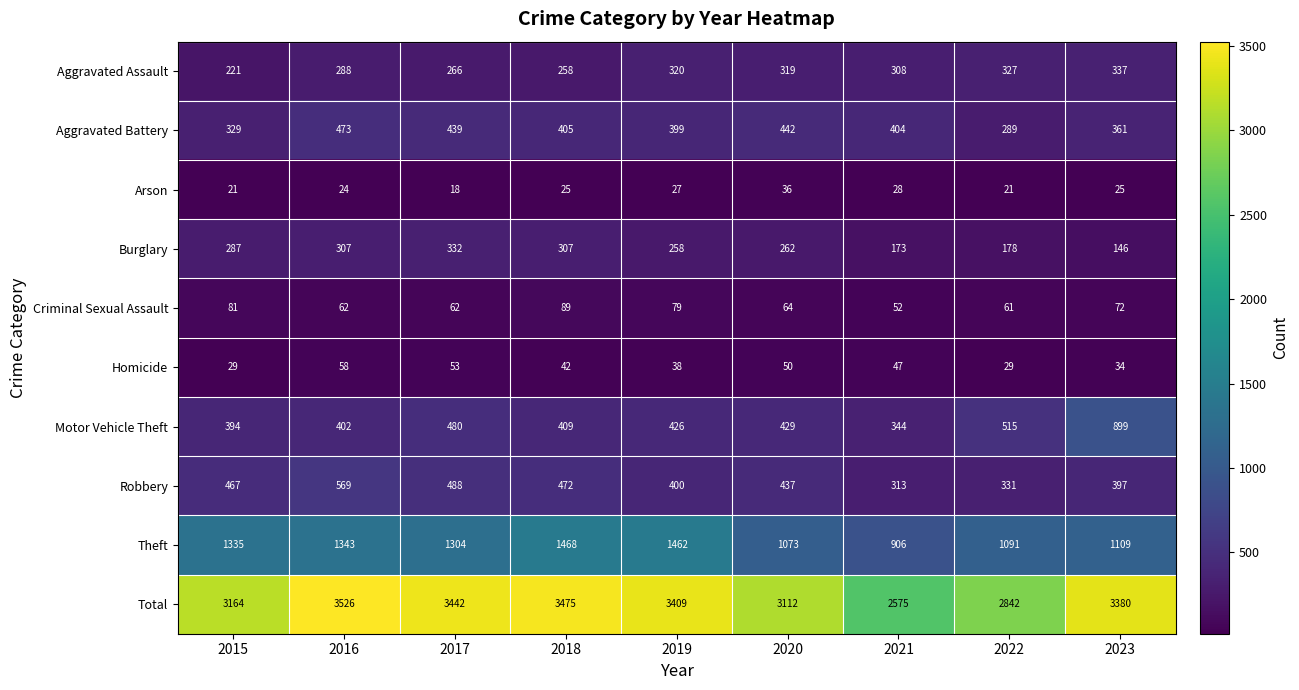

Is the value of Homicide at 2018 greater than the value of Robbery at 2020?

No